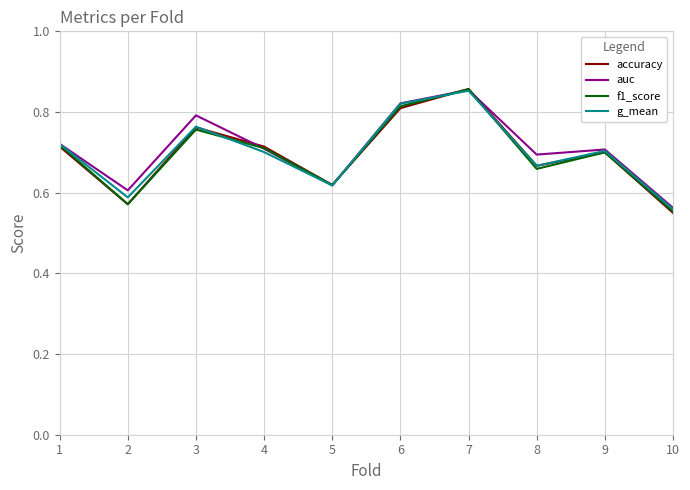

What is the total value across all series at 6?

3.3